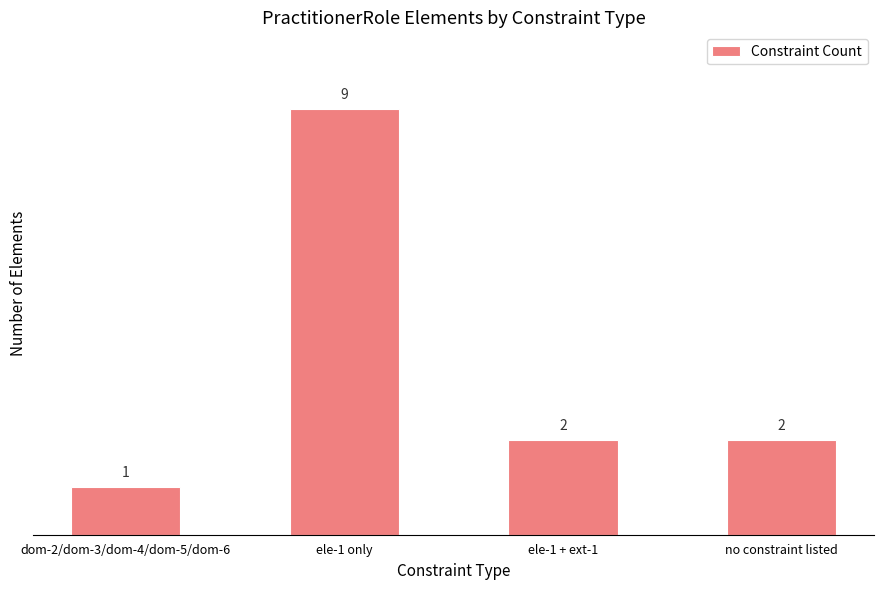

What is the smallest value displayed?

1